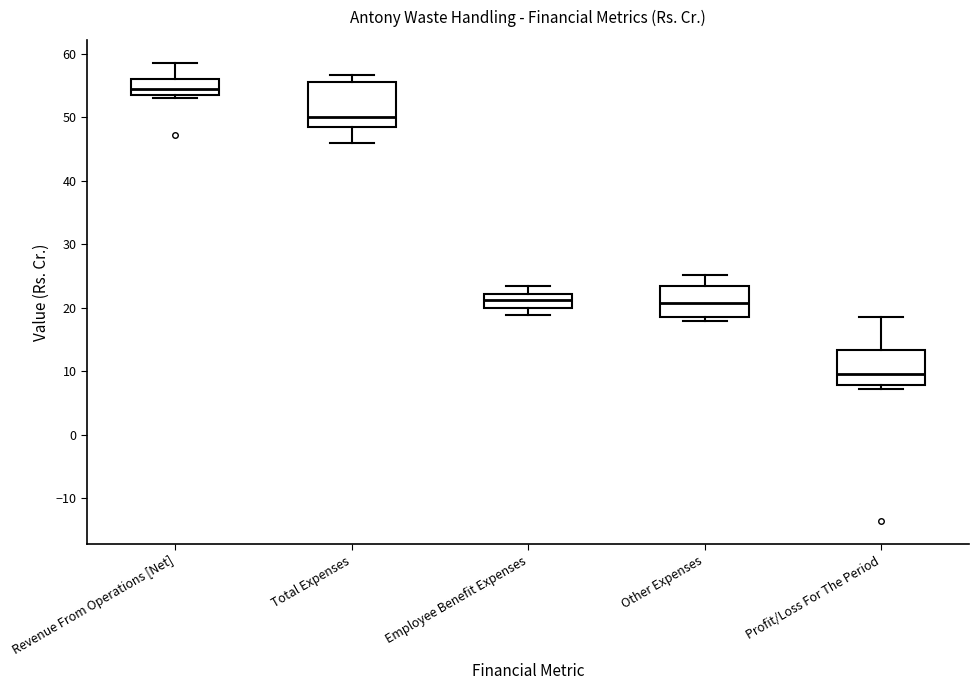

Which box's median line is the lowest?

Profit/Loss For The Period